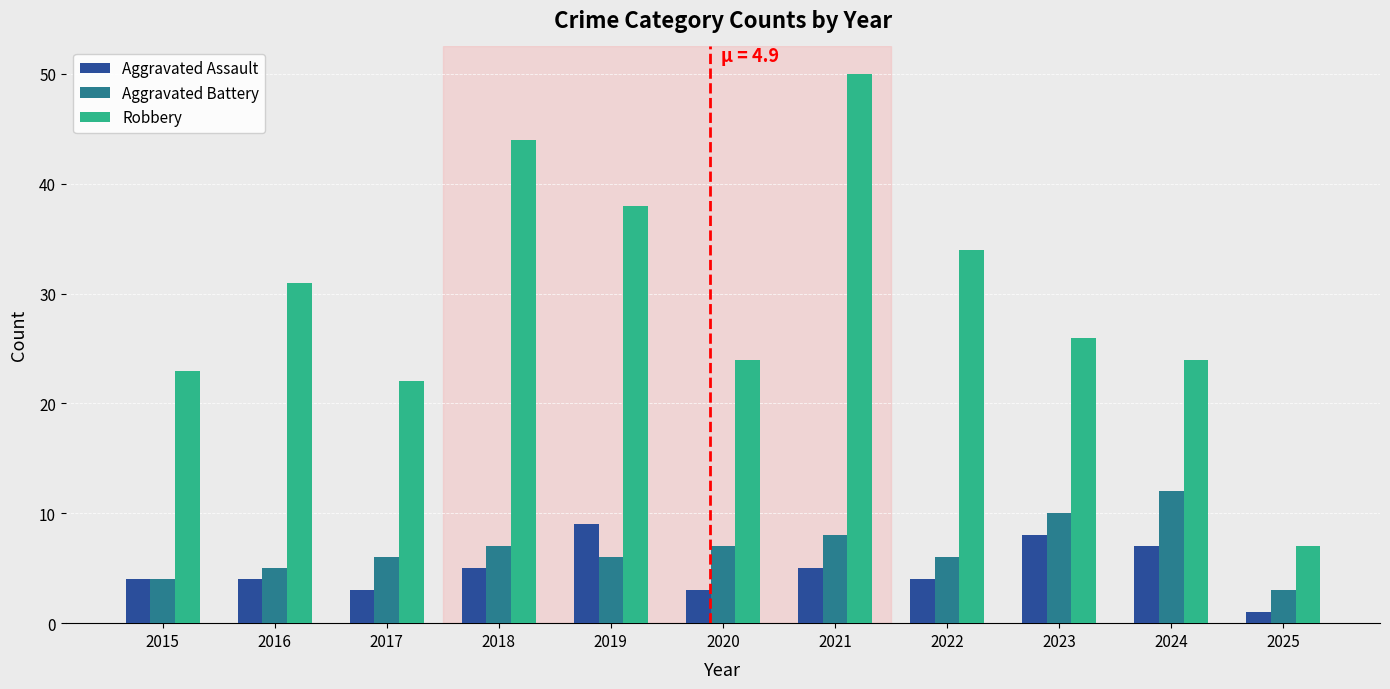

At which label does Robbery first exceed 26?

2016